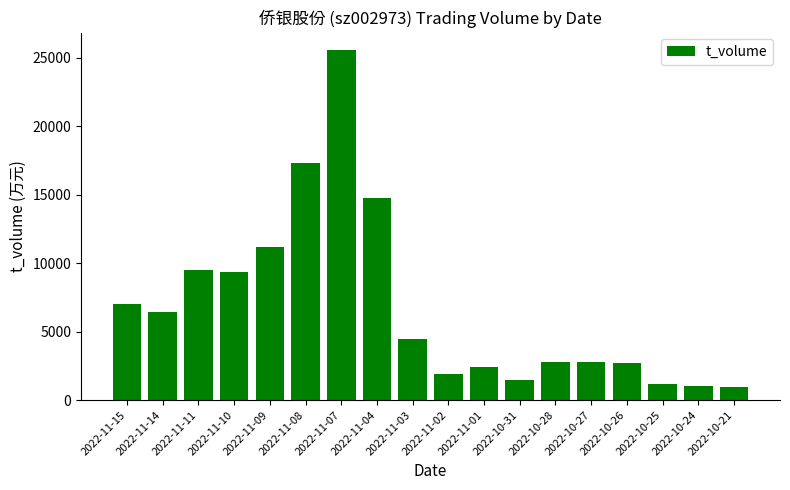

What is the sum of all values?

122645